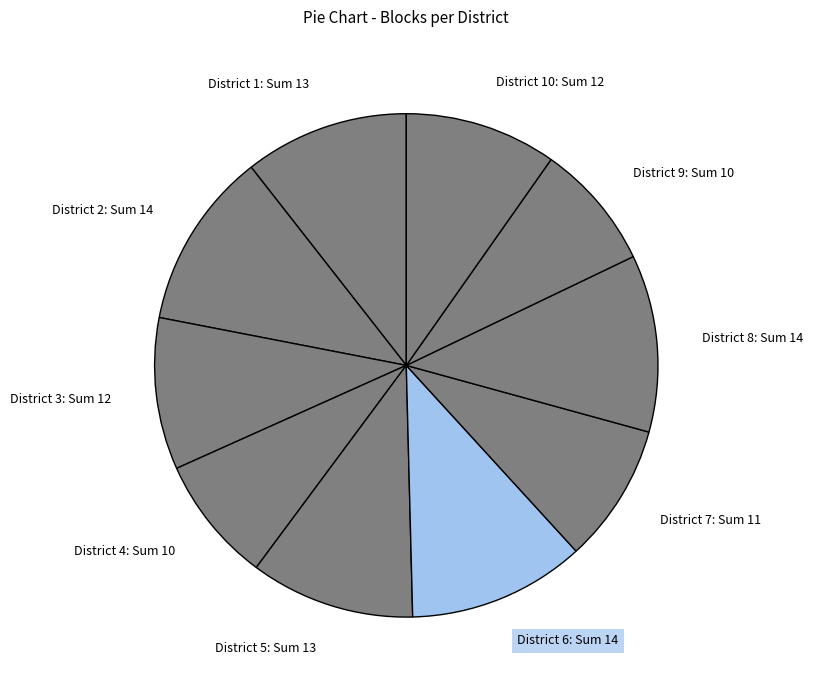

Is it true that District 1: Sum 13 is 20% of the pie?

False